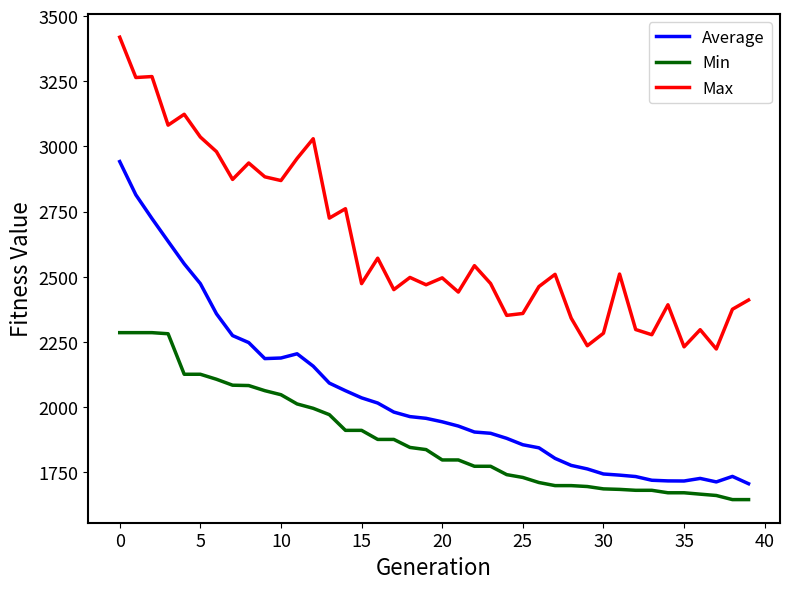

True or false: Max and Average cross at least once.

False